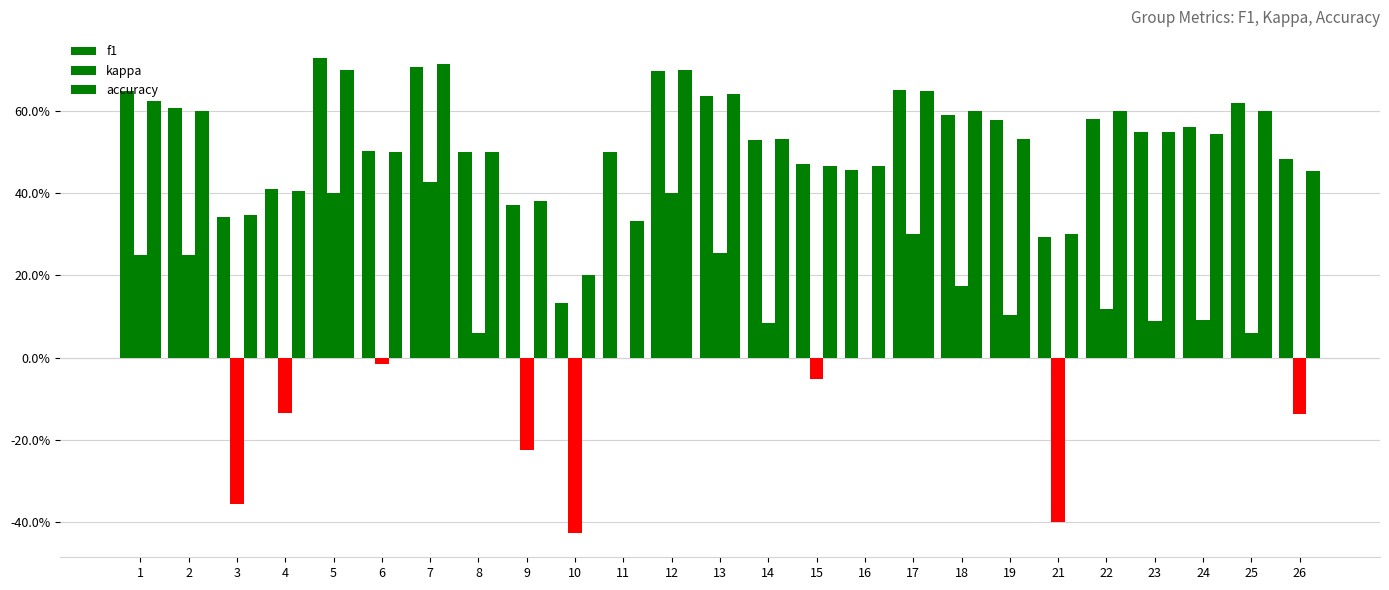

What is the difference between the maximum and second lowest values in the f1 series?

0.4